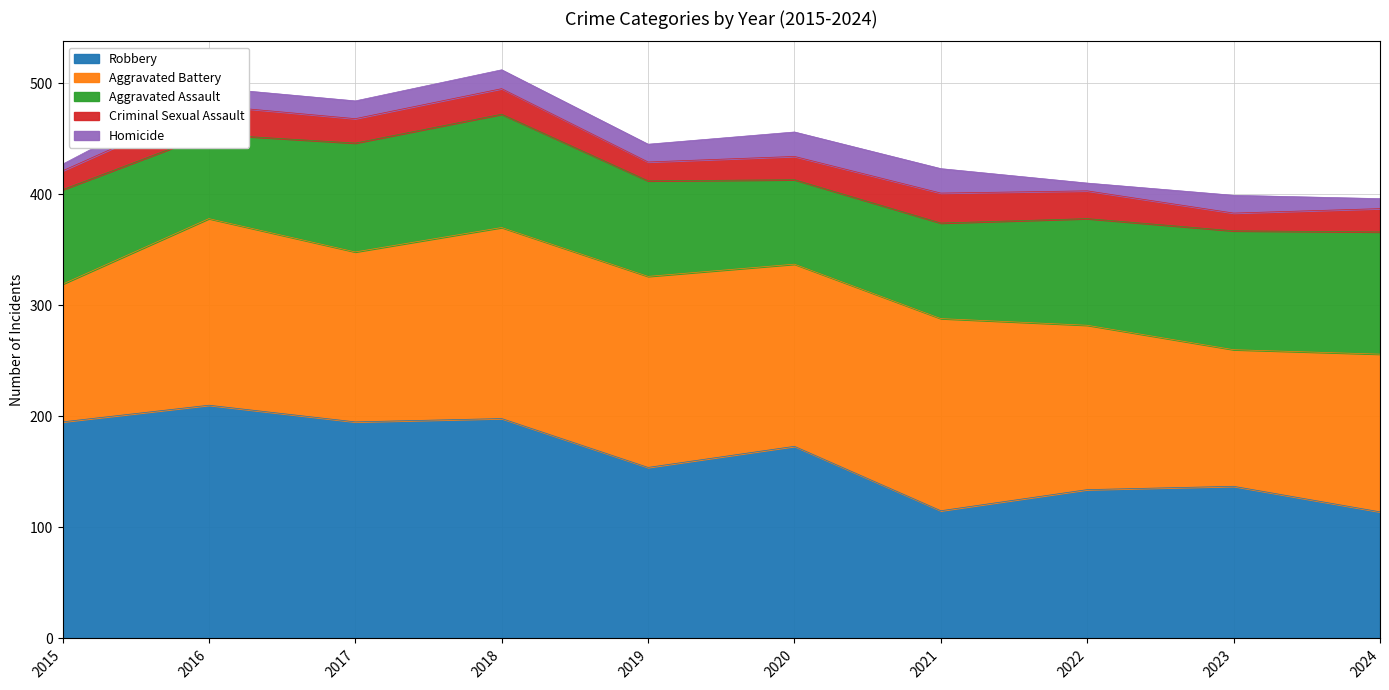

What is the value of the Robbery point at the 5th from the left?

154